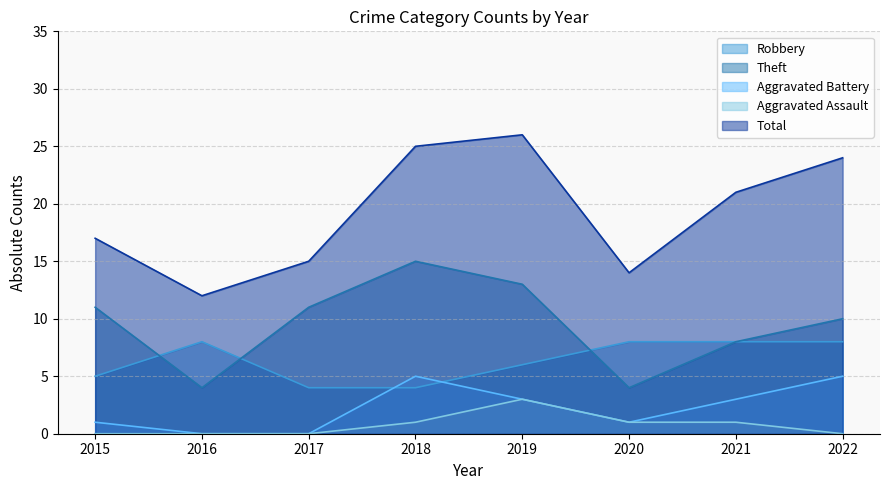

Reading right to left, what are all the values shown in this chart?

Robbery: 2022=8	2021=8	2020=8	2019=6	2018=4	2017=4	2016=8	2015=5
Theft: 2022=10	2021=8	2020=4	2019=13	2018=15	2017=11	2016=4	2015=11
Aggravated Battery: 2022=5	2021=3	2020=1	2019=3	2018=5	2017=0	2016=0	2015=1
Aggravated Assault: 2022=0	2021=1	2020=1	2019=3	2018=1	2017=0	2016=0	2015=0
Total: 2022=24	2021=21	2020=14	2019=26	2018=25	2017=15	2016=12	2015=17